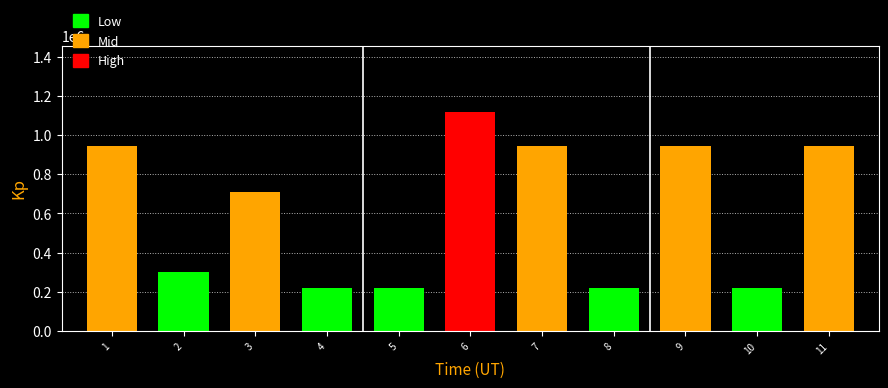

What value does the data have at 5, to the nearest 50?

218900